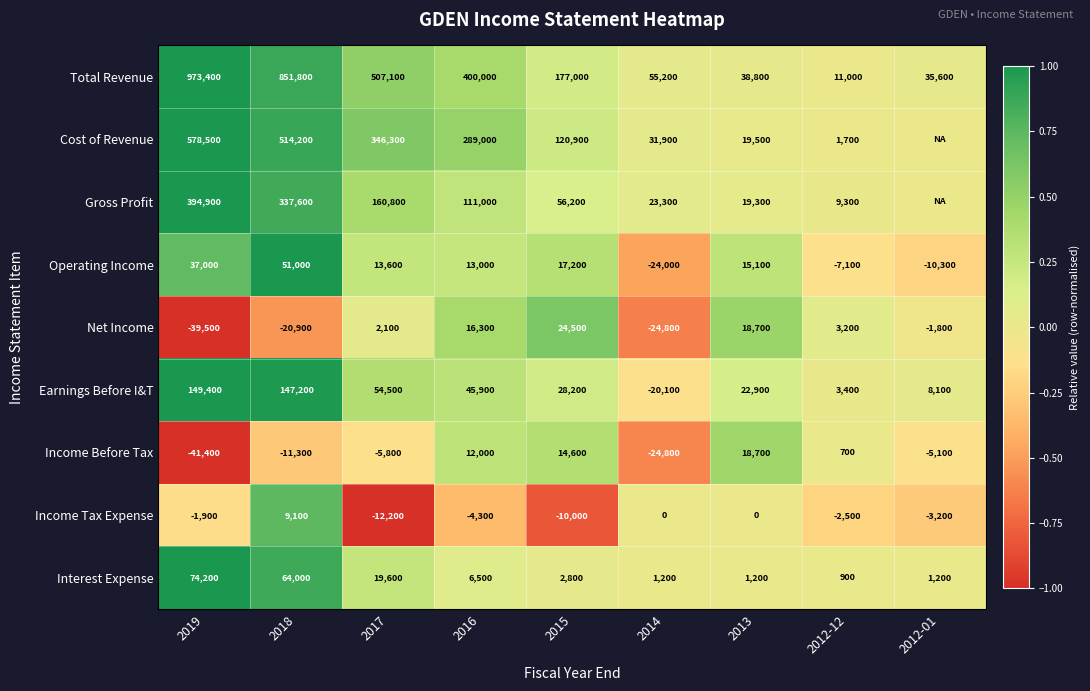

How many series are shown in this chart?

9